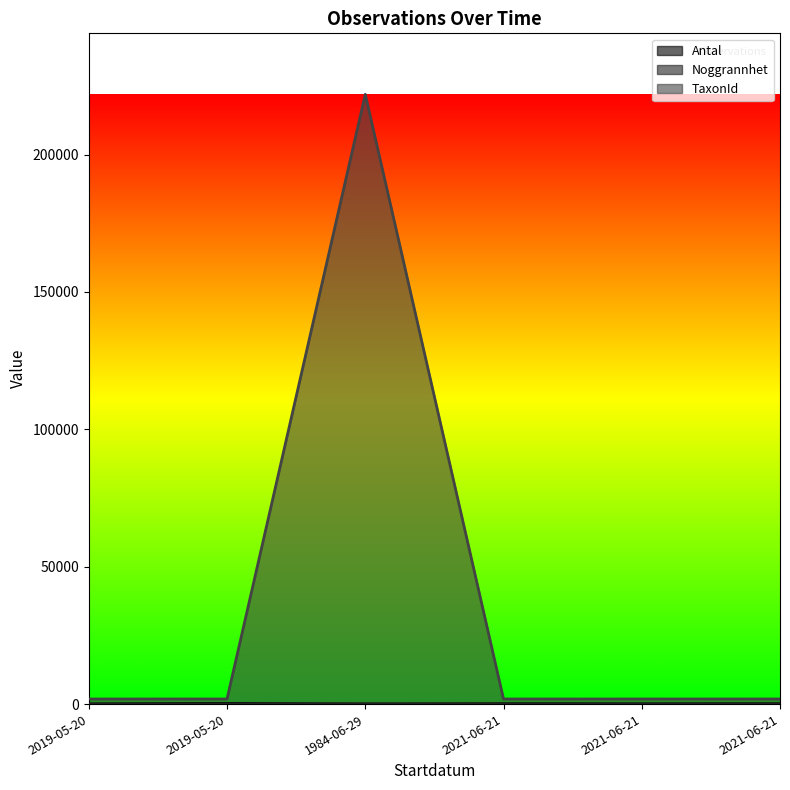

Reading left to right, list all the values displayed in this chart.

Antal: 2019-05-20=52	2019-05-20=224	1984-06-29=0	2021-06-21=122	2021-06-21=92	2021-06-21=122
Noggrannhet: 2019-05-20=10	2019-05-20=10	1984-06-29=100	2021-06-21=10	2021-06-21=10	2021-06-21=10
TaxonId: 2019-05-20=1853	2019-05-20=1853	1984-06-29=221946	2021-06-21=1853	2021-06-21=1853	2021-06-21=1853